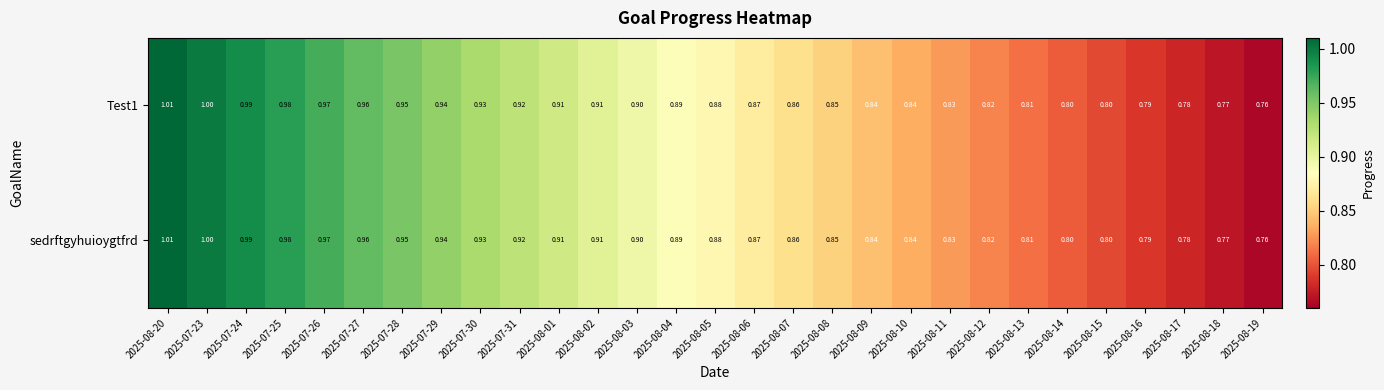

Is the value of Test1 at 2025-08-14 greater than the value of sedrftgyhuioygtfrd at 2025-08-01?

No